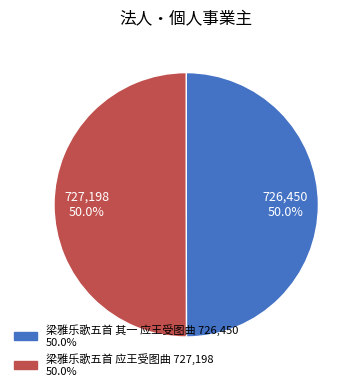

How many segments does this pie chart have?

2